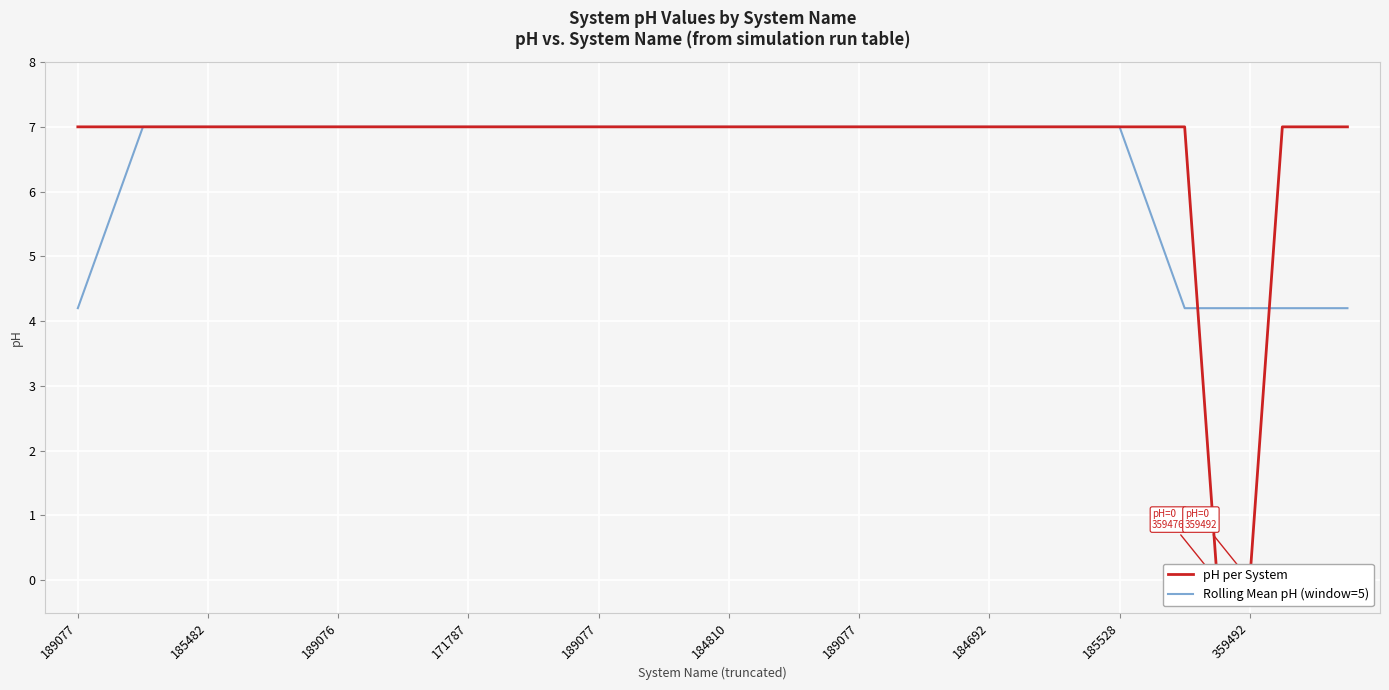

What is the difference between the second highest and minimum values in the Rolling Mean pH (window=5) series?

2.8